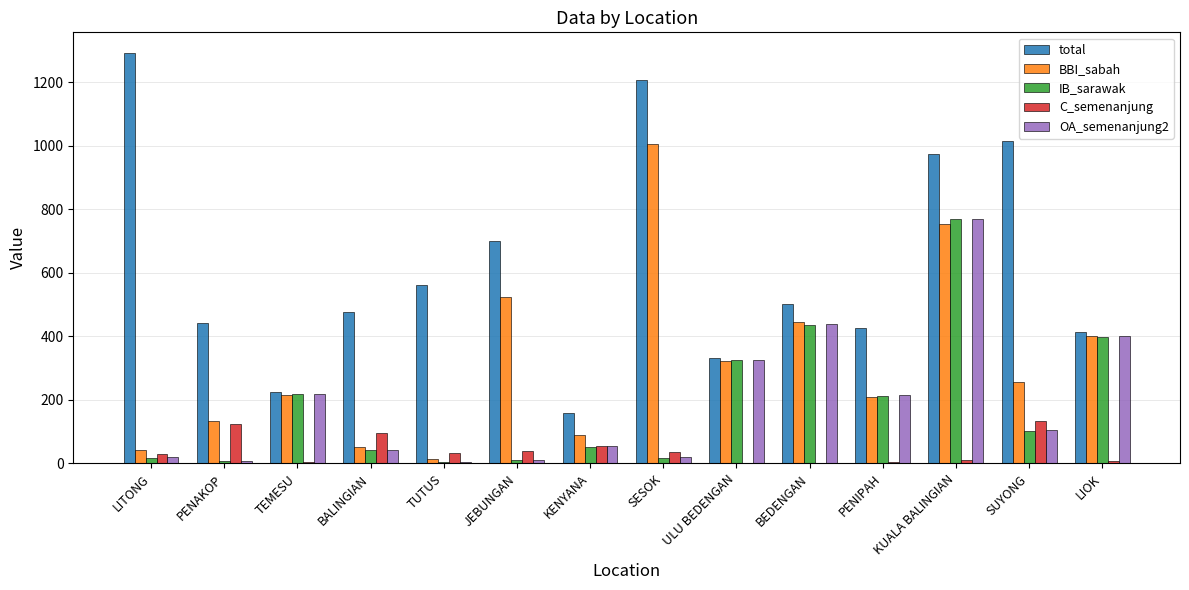

At which category is the sum across all series the highest?

KUALA BALINGIAN